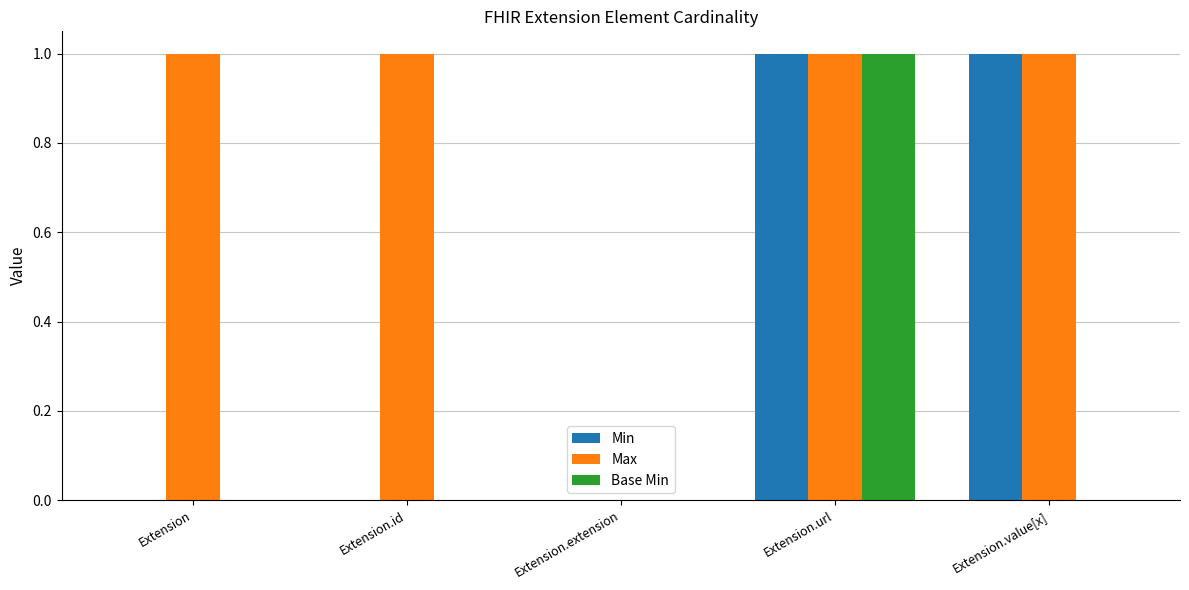

Between Extension.id and Extension.value[x], which series saw the biggest shift?

Min